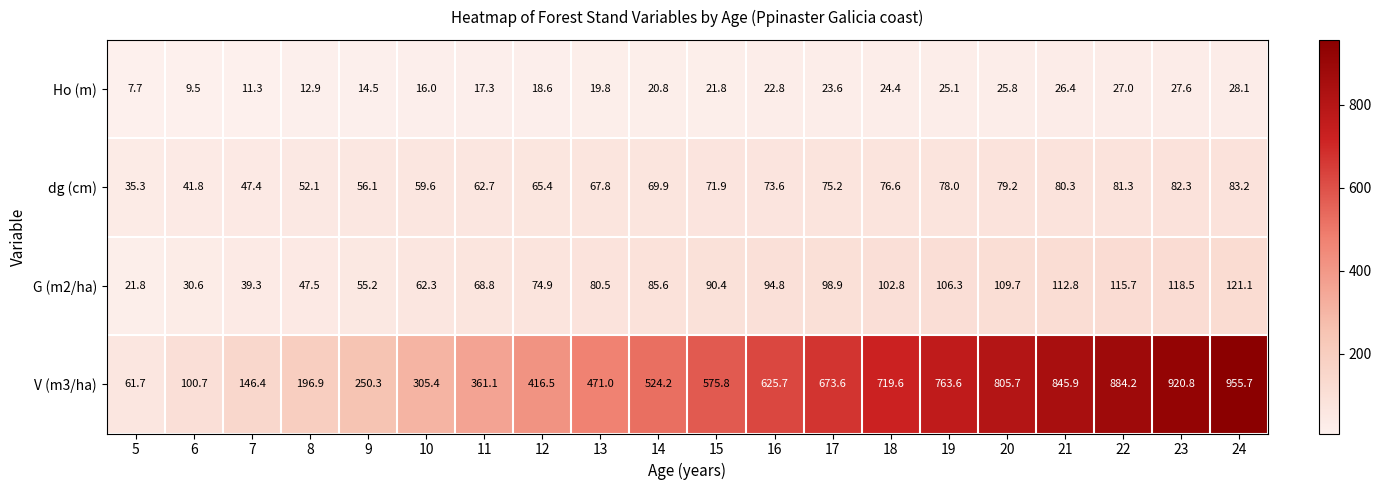

At how many categories does at least one series exceed 517?

11